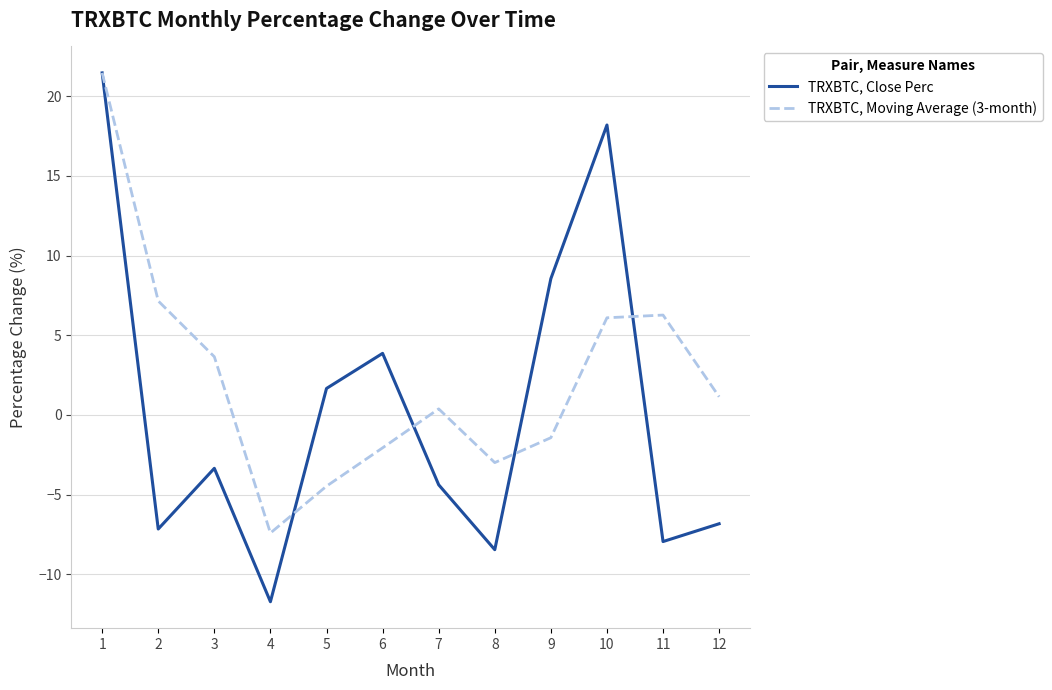

How many values in TRXBTC, Close Perc are above zero?

5